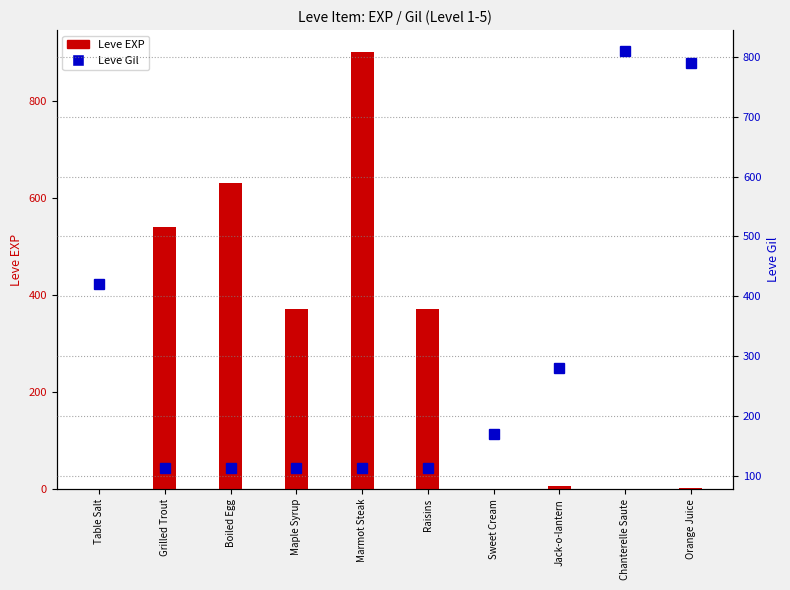

The value of Leve EXP at Grilled Trout is 540. True or false?

True